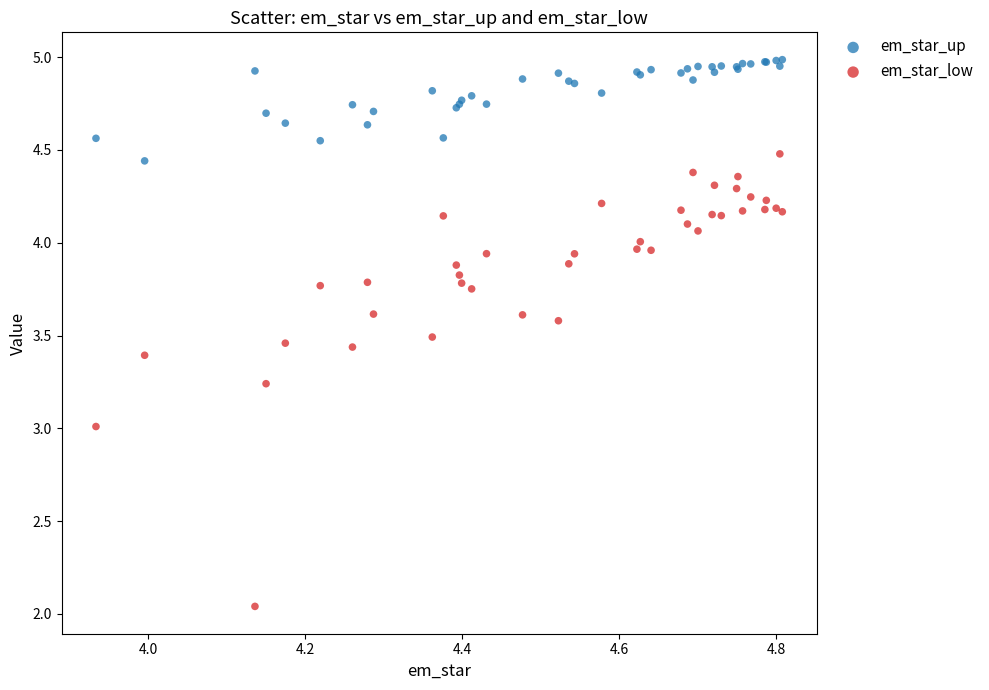

Which series contains the highest Y value?

em_star_up